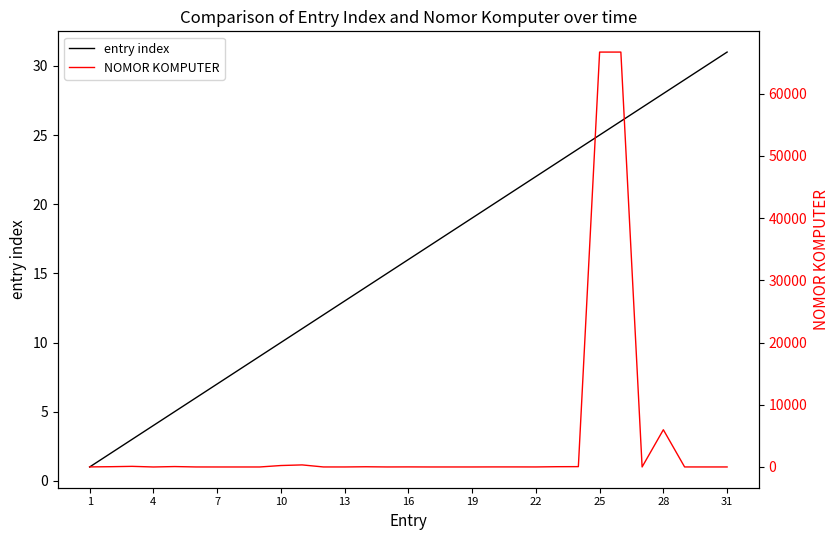

At which label does entry index reach its peak?

31